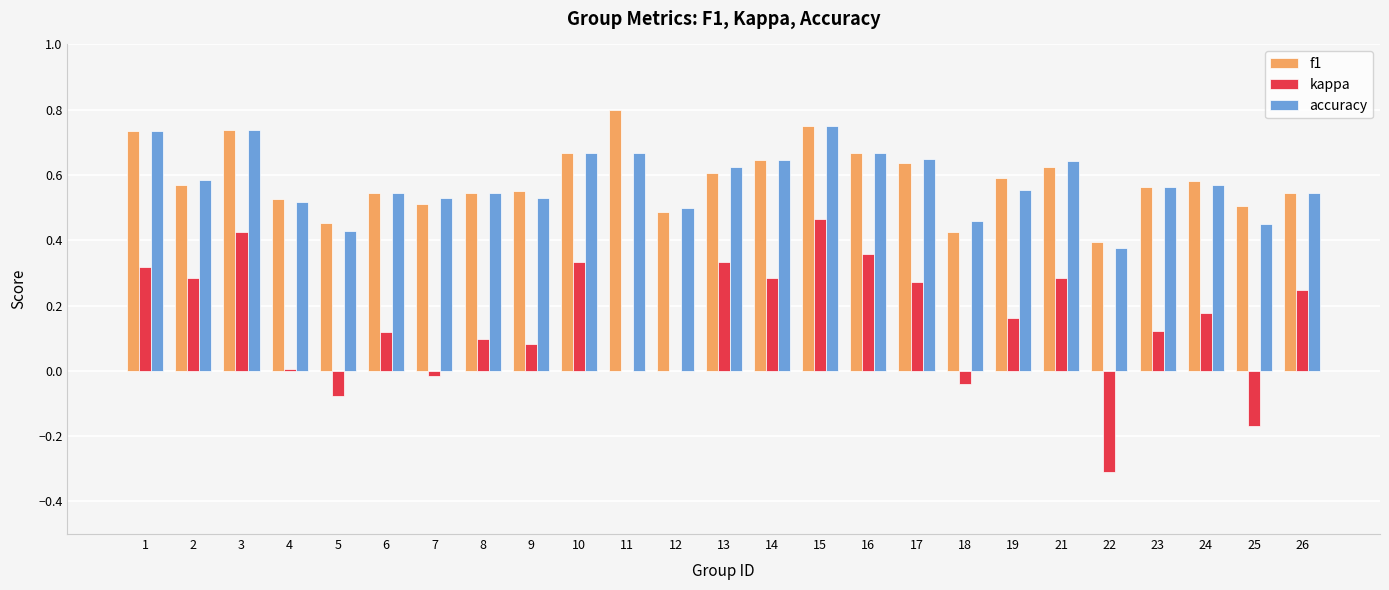

The value of f1 at 1 is 0.2. True or false?

False